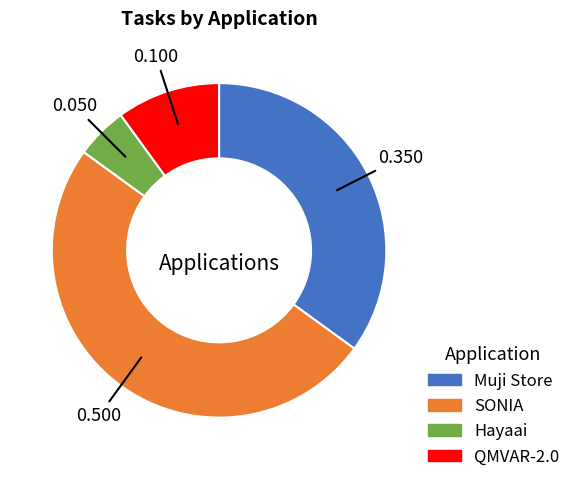

How many slices are in this pie chart?

4